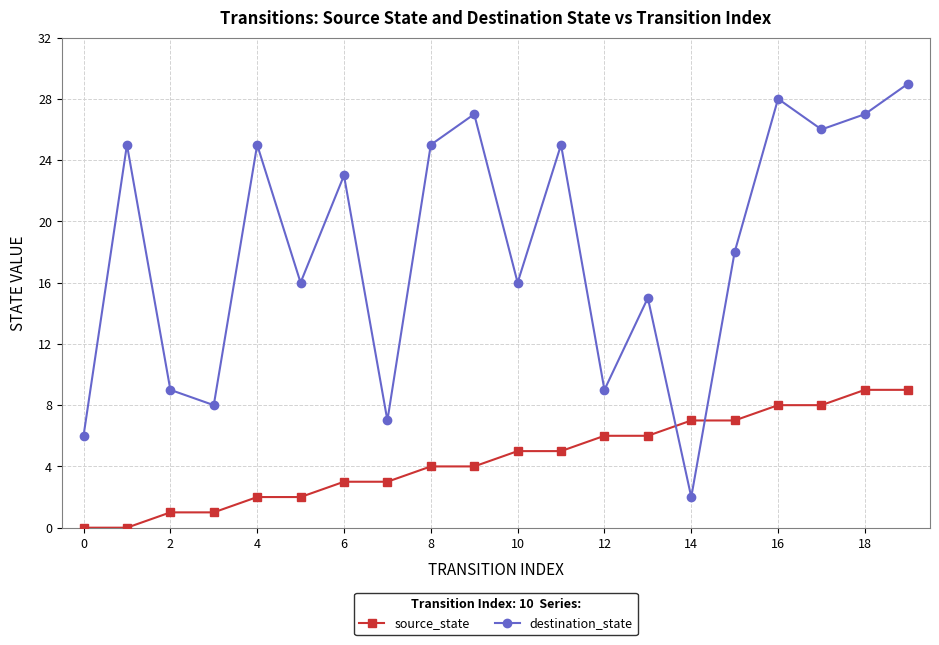

True or false: destination_state and source_state cross at least once.

True